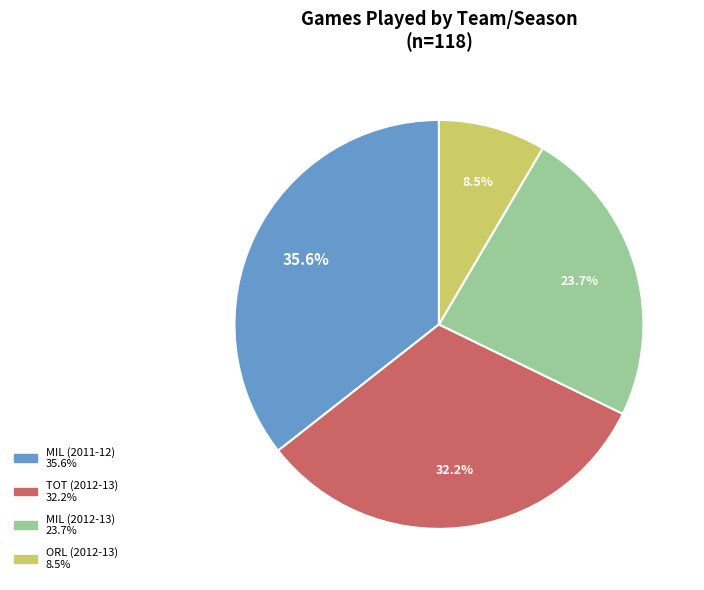

To the nearest percent, what portion does TOT (2012-13) represent?

32%